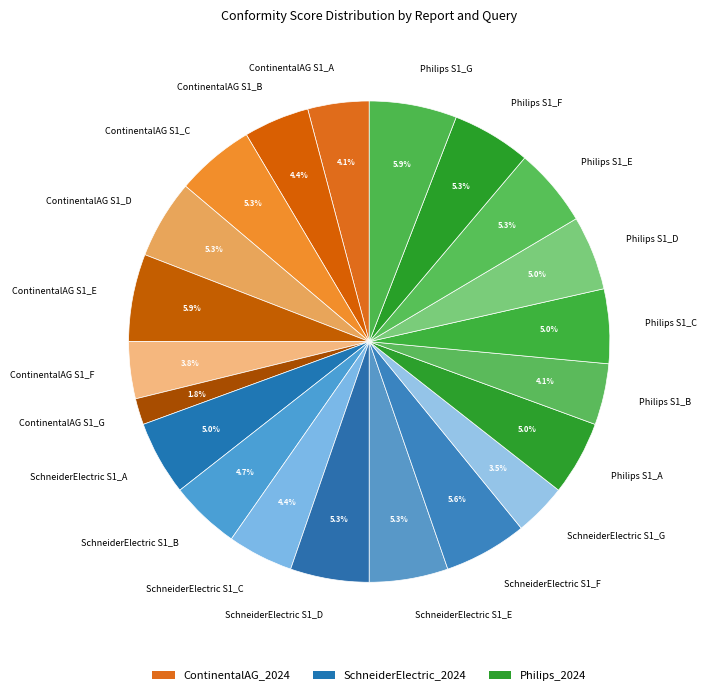

Is it true that Philips S1_E is 18% of the pie?

False